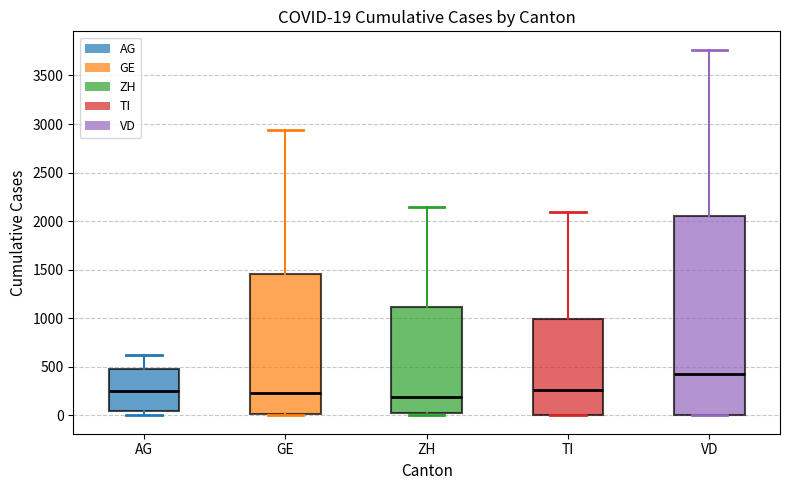

Comparing the boxes themselves (not the whiskers), which one is the tallest?

VD